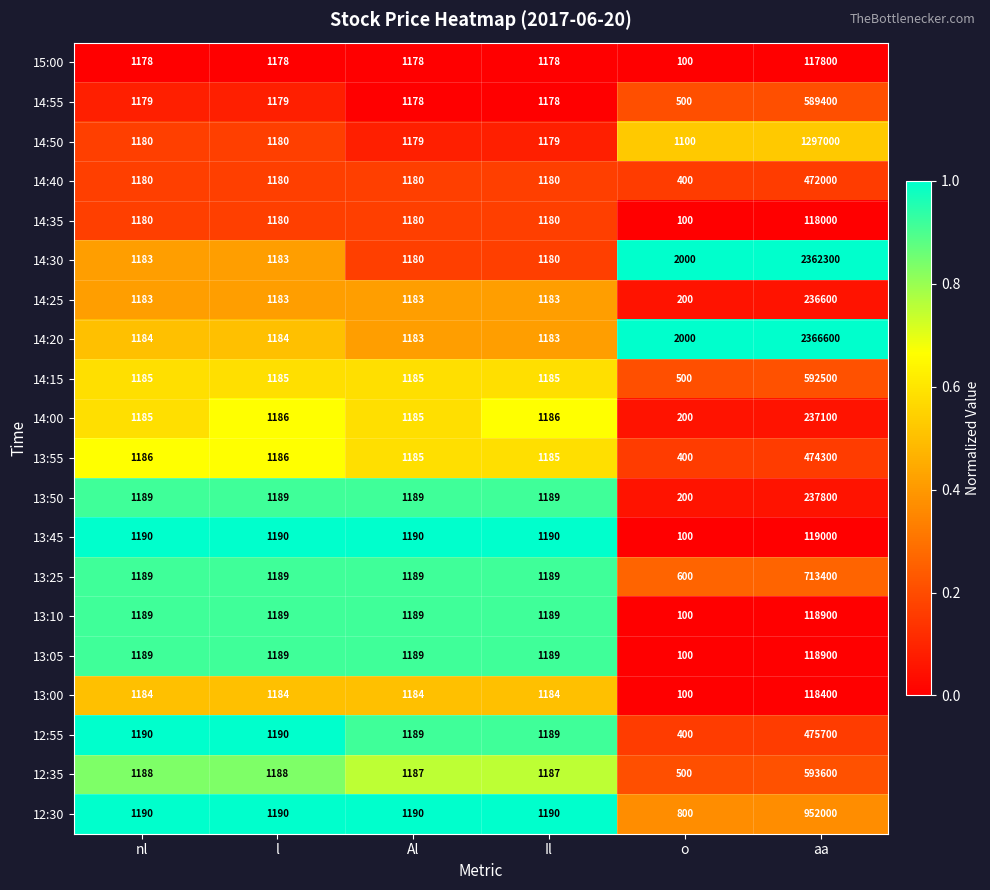

Is it true that 14:00 equals 1605 at Il?

False